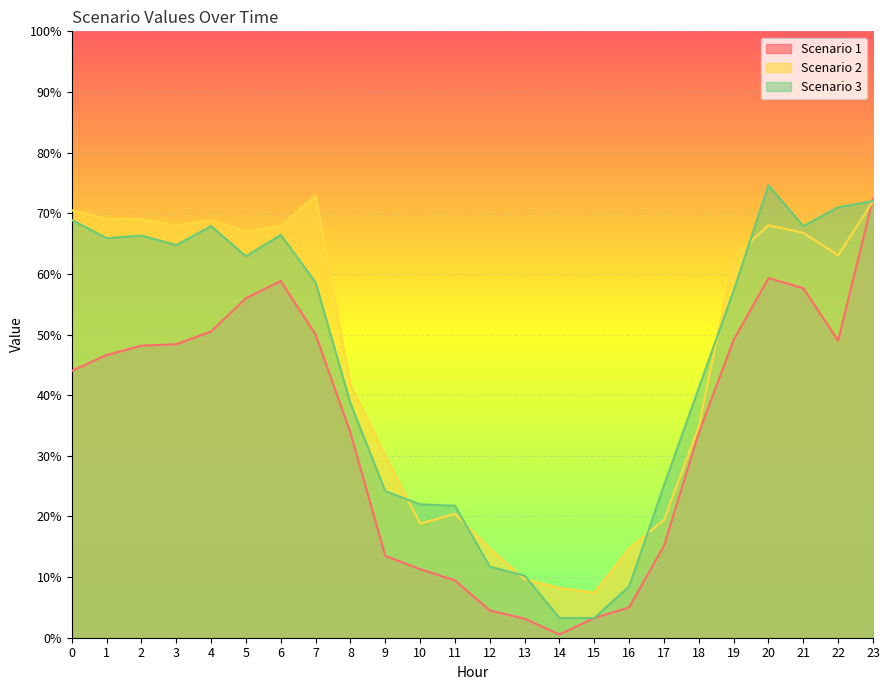

What is the minimum value shown in the chart?

0.5